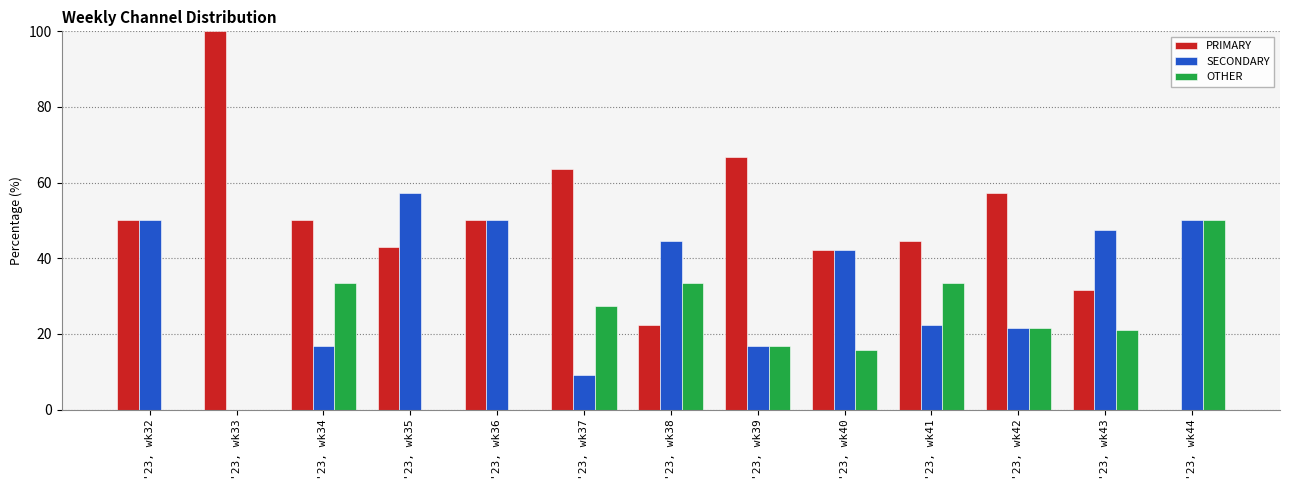

Is it true that OTHER equals 0.0 at '23, wk33?

True